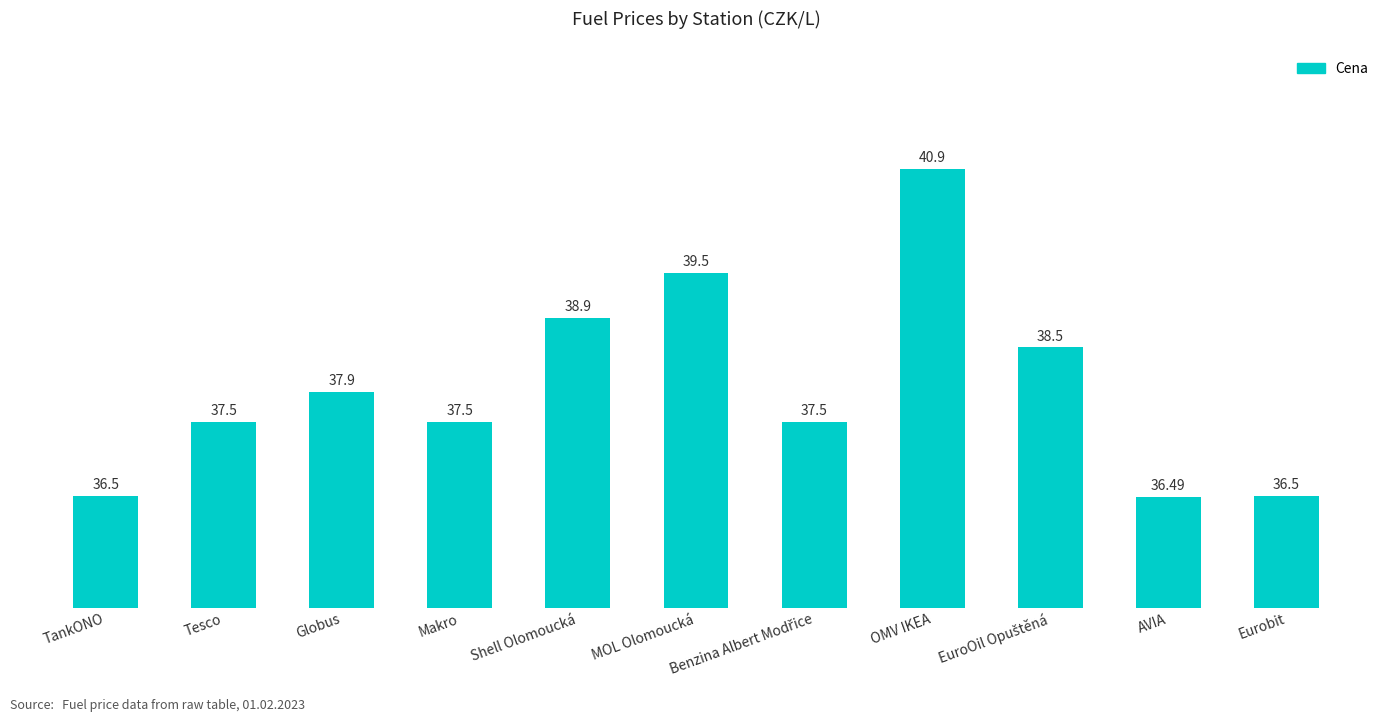

What position from the left is OMV IKEA?

8